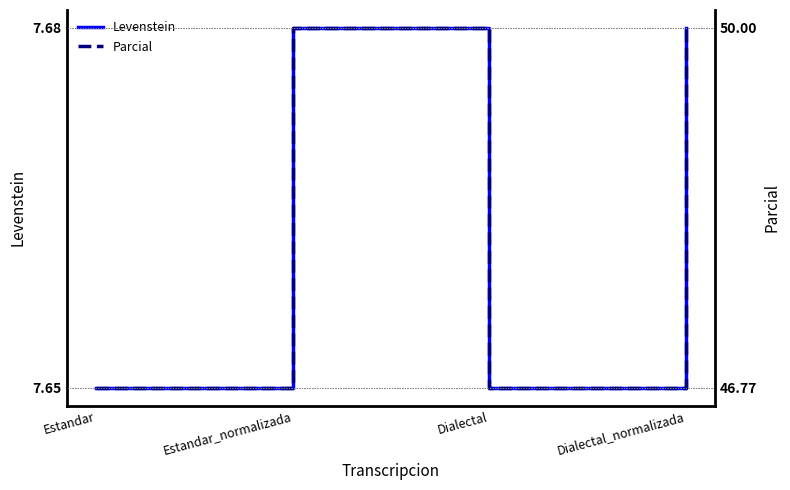

Where is the first local minimum for Levenstein?

Dialectal